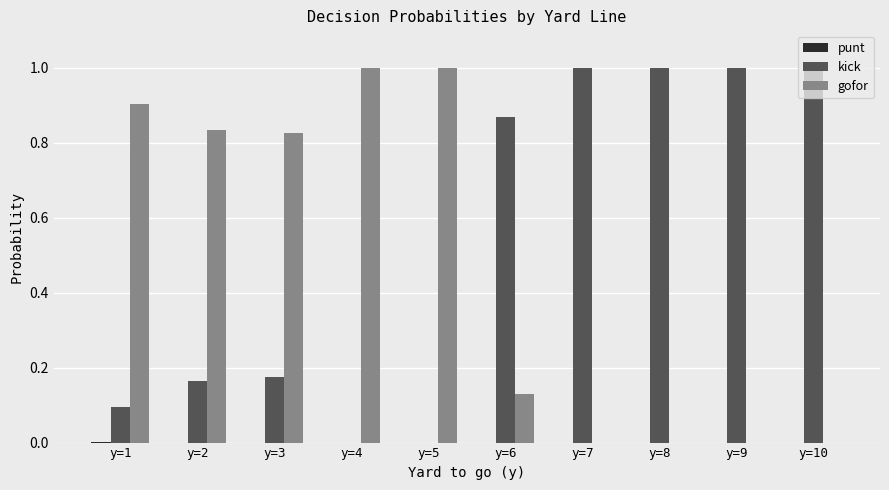

True or false: kick has a value of 1.0 at y=8.

True